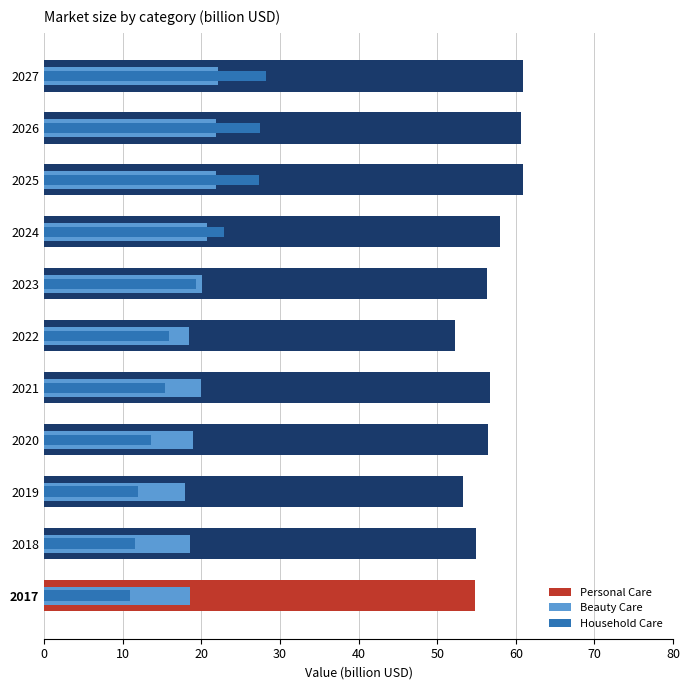

Reading left to right, transcribe all the data shown in this chart.

Personal Care: 54.8	55.0	53.3	56.4	56.8	52.2	56.4	57.9	60.9	60.7	61.0
Beauty Care: 18.5	18.5	17.9	18.9	19.9	18.4	20.0	20.7	21.9	21.9	22.1
Household Care: 10.9	11.6	11.9	13.6	15.4	15.9	19.4	22.9	27.4	27.4	28.2